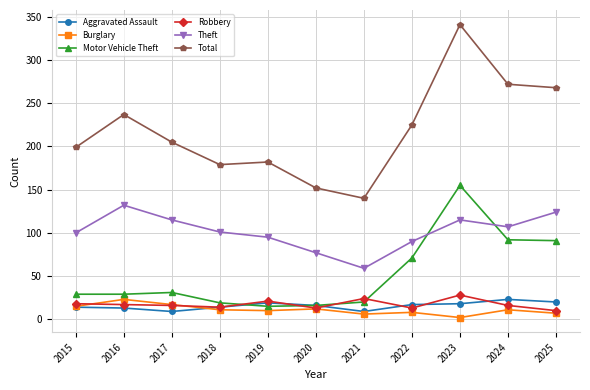

What is the minimum value for Motor Vehicle Theft?

15